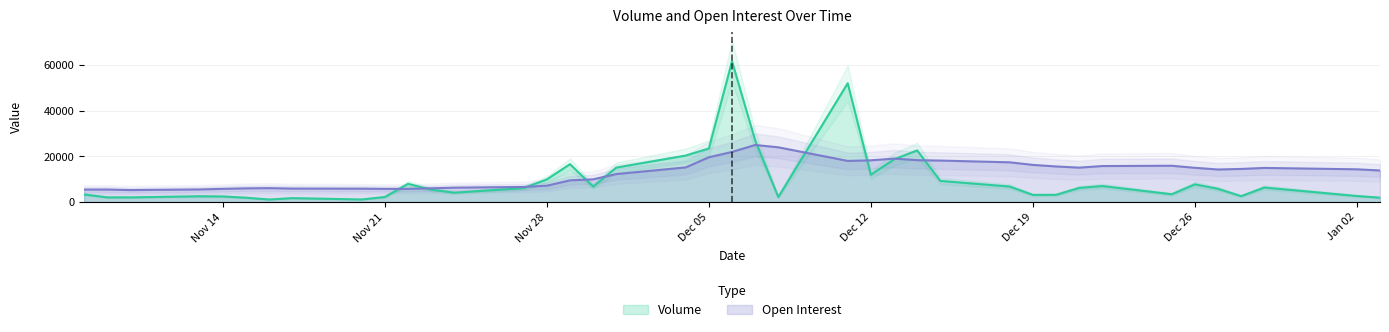

Which category has the lowest value across all series?

Nov 16 2023